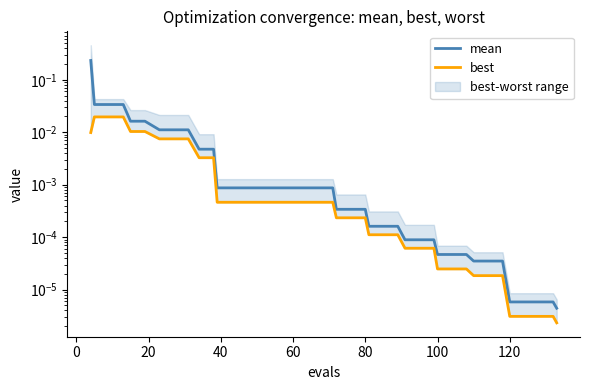

List the series in order of their peak value, lowest first.

best, mean